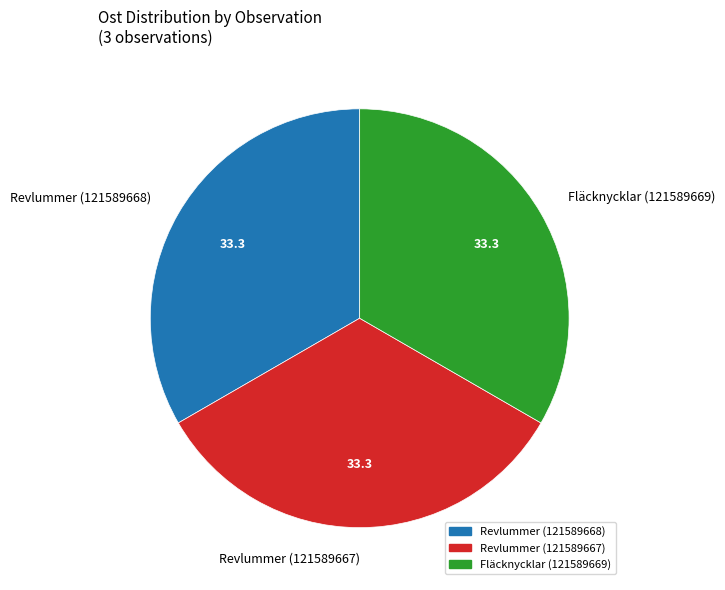

Is it true that Revlummer (121589668) is 25% of the pie?

False